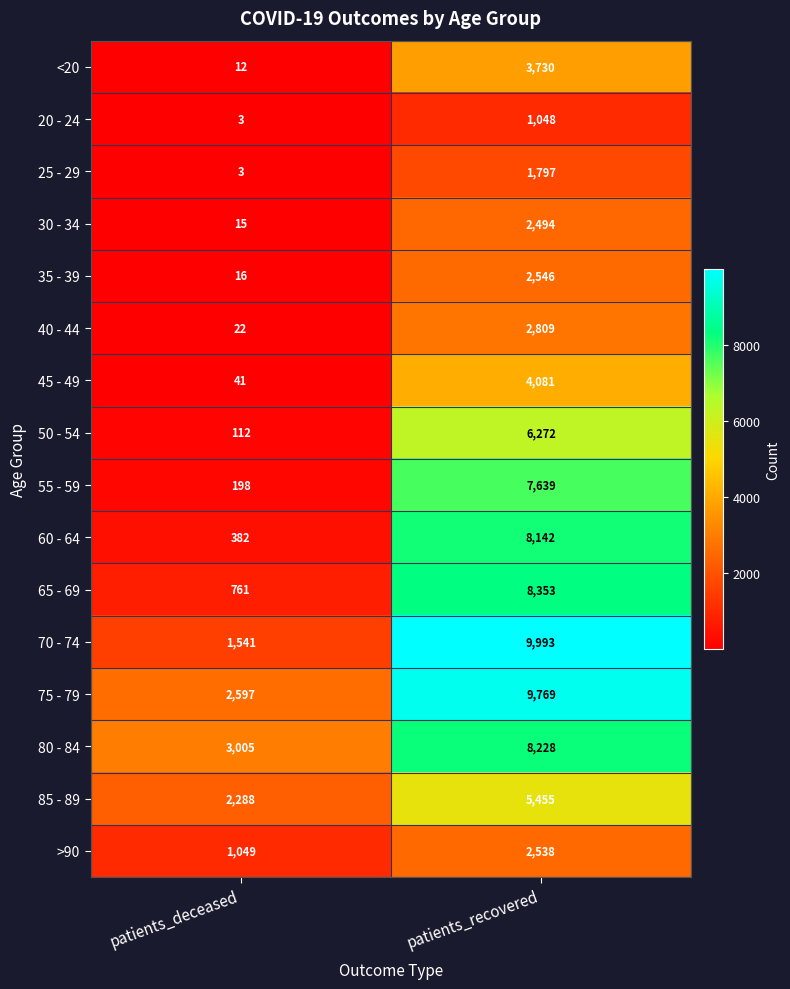

Is the value of 25 - 29 at patients_deceased greater than the value of 40 - 44 at patients_recovered?

No